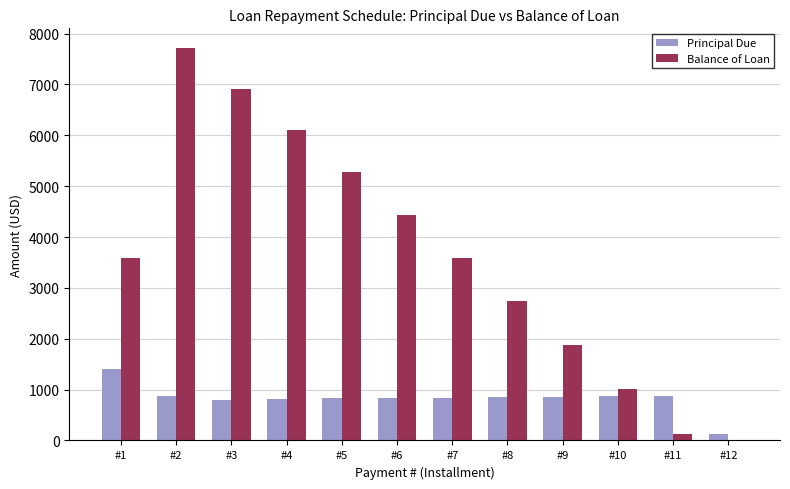

How many series are shown in this chart?

2